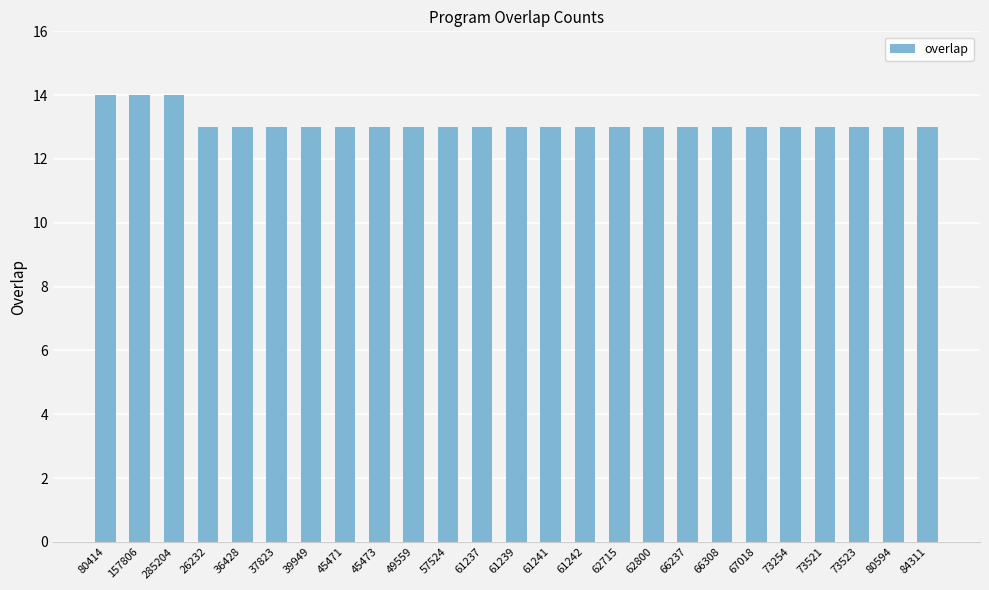

What is the ratio of the value at 62715 to the value at 45473?

1.0